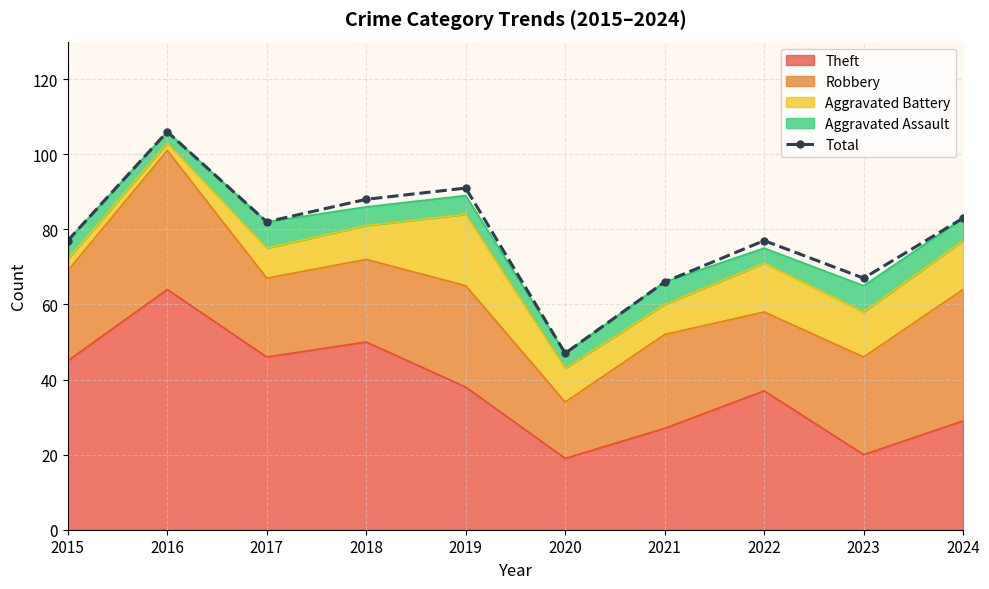

Reading left to right, what are all the values shown in this chart?

2015=77	2016=106	2017=82	2018=88	2019=91	2020=47	2021=66	2022=77	2023=67	2024=83